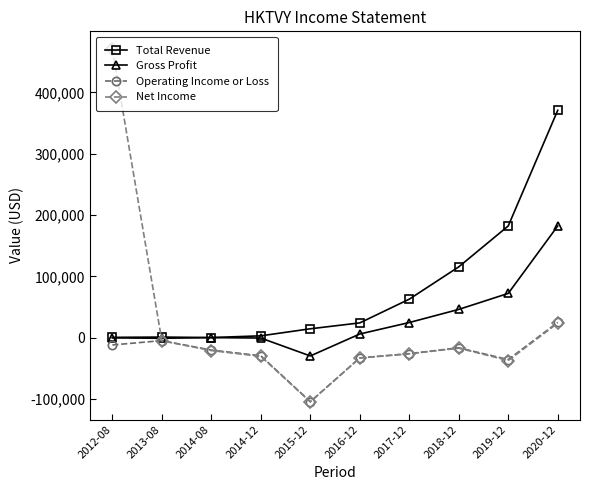

Is the value of Operating Income or Loss at 2018-12 greater than the value of Net Income at 2014-12?

Yes